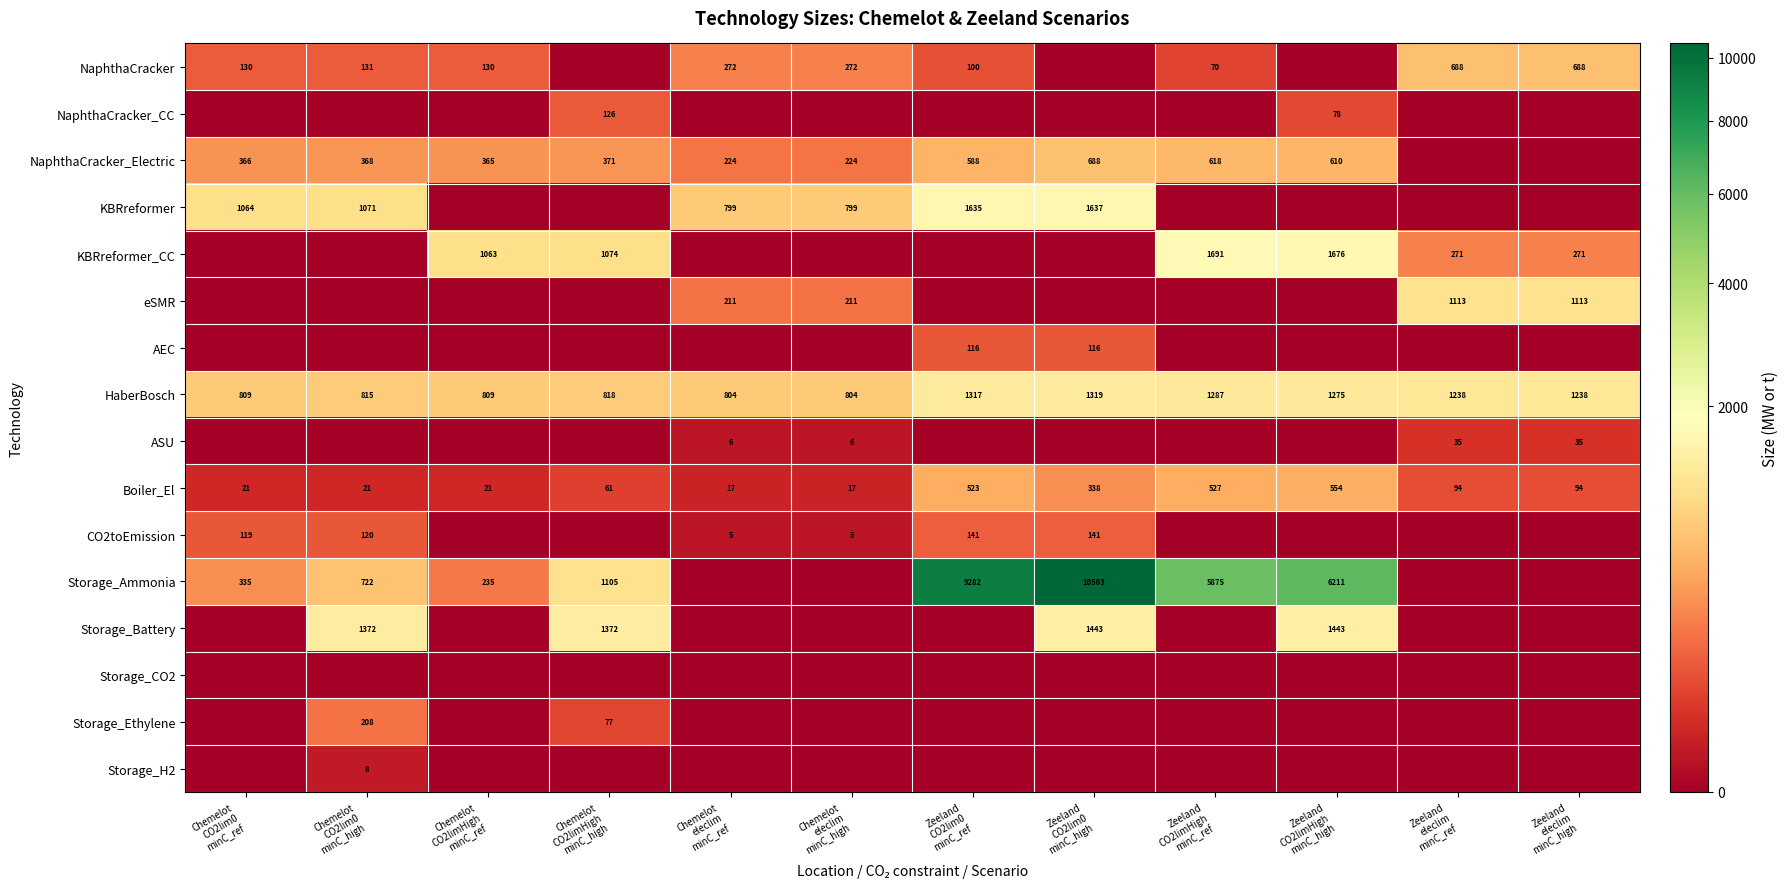

What is the difference between the maximum and second lowest values in the Boiler_El series?

537